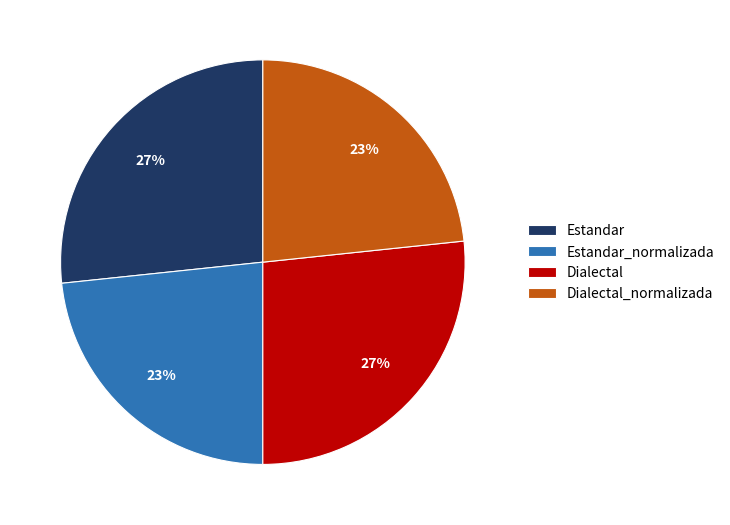

Is the sum of Dialectal and Estandar greater than half?

Yes